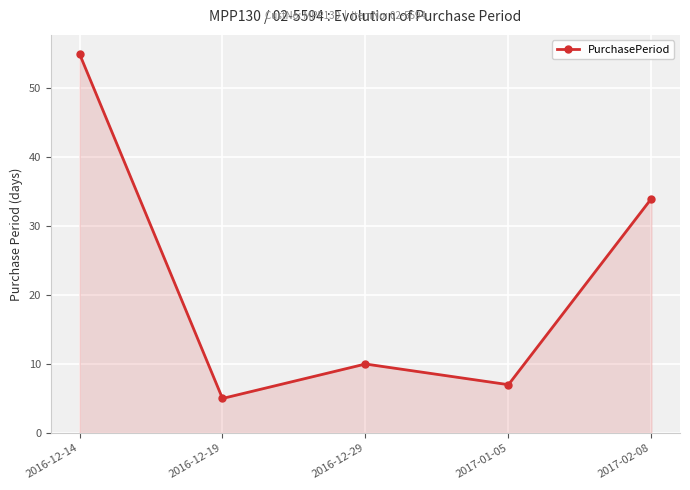

What is the change in value from 2016-12-14 to 2016-12-29?

-45